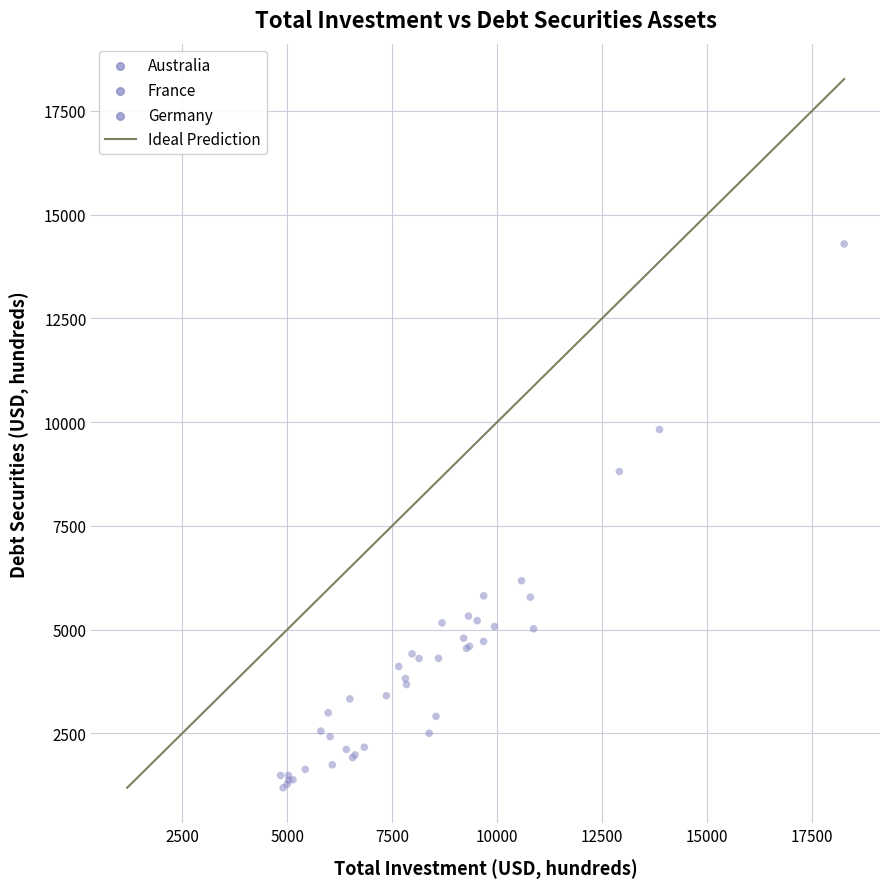

What Y value in the scatter plot is closest to 7742?

8809.9